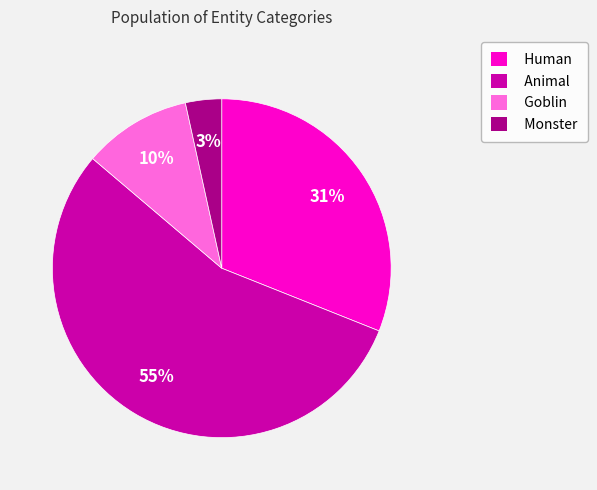

To the nearest percent, what is the difference between the Monster and Goblin slice percentages?

7%